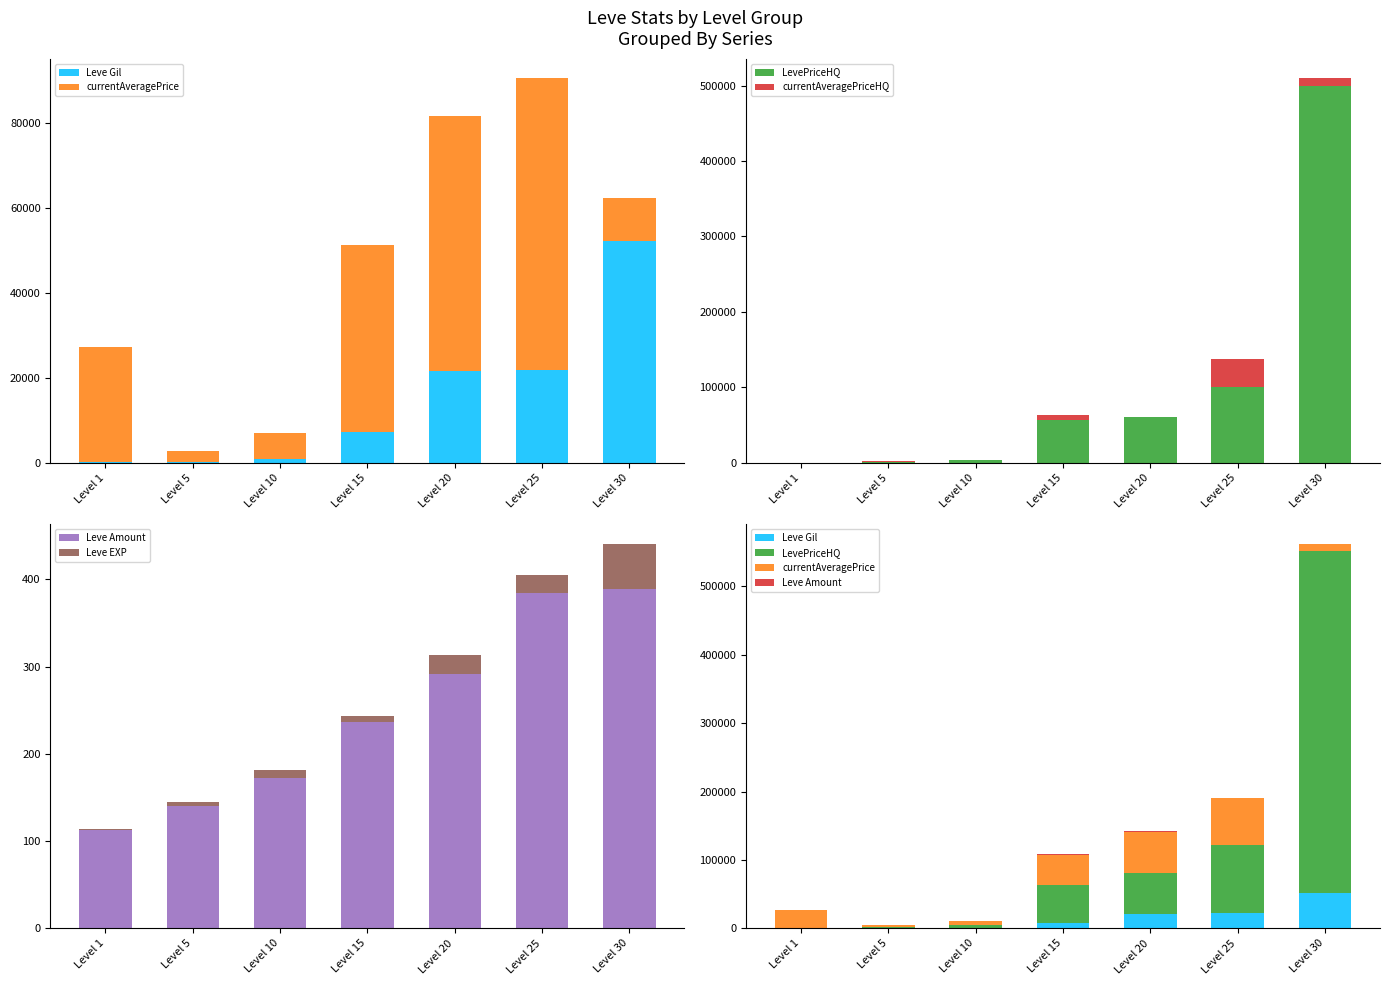

What are all the series names shown in the legend?

Leve Gil, currentAveragePrice, LevePriceHQ, currentAveragePriceHQ, Leve Amount, Leve EXP